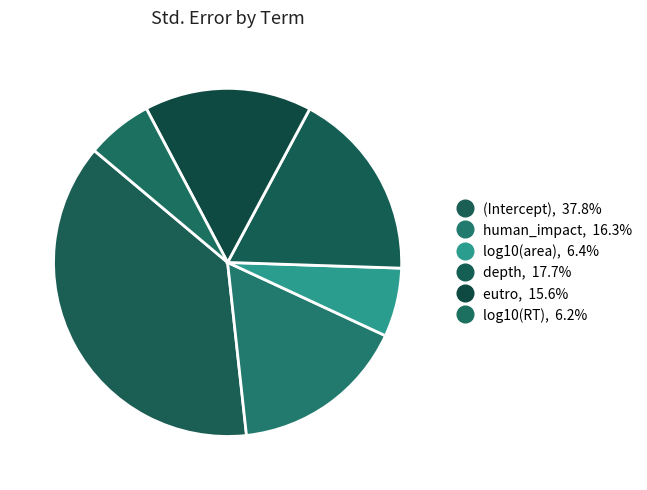

What is the largest slice in the pie chart?

(Intercept)